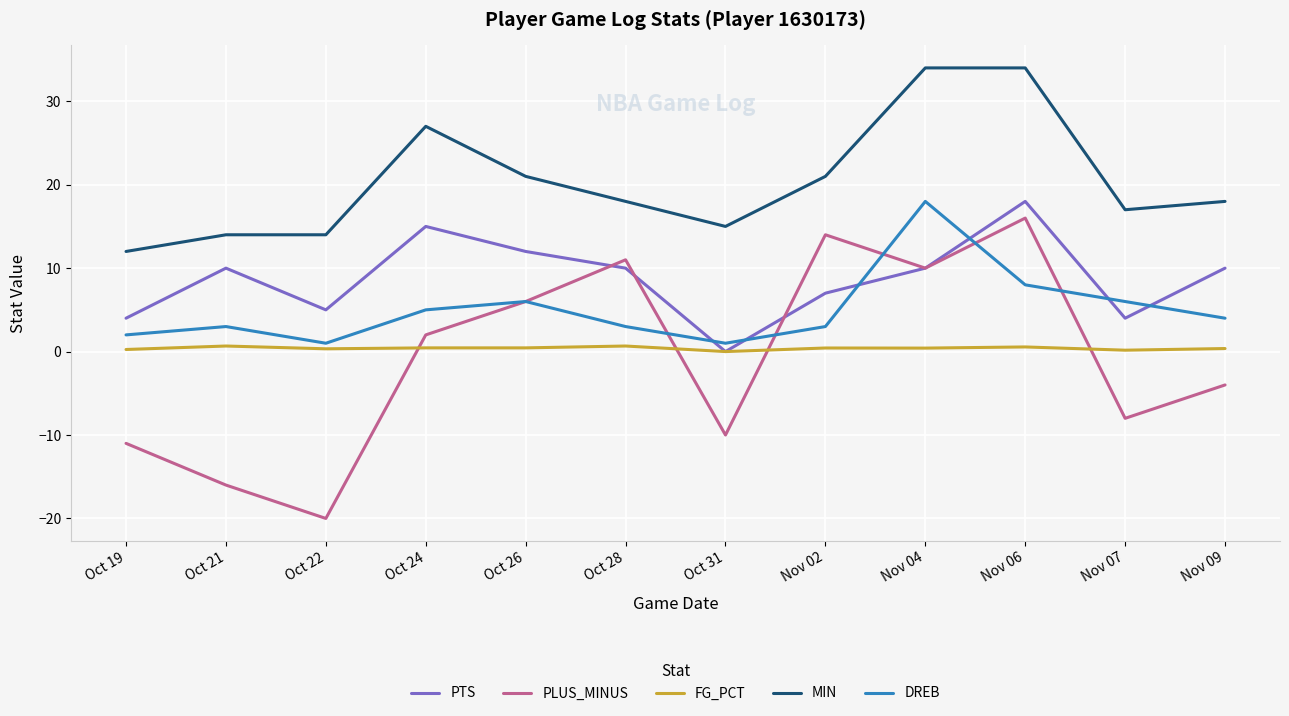

Which series has the largest total across all categories?

MIN